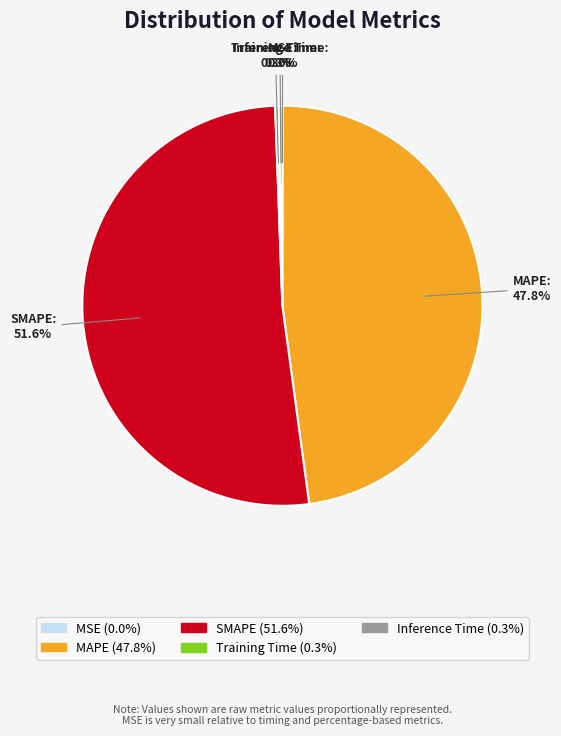

True or false: MAPE accounts for 41% of the total.

False